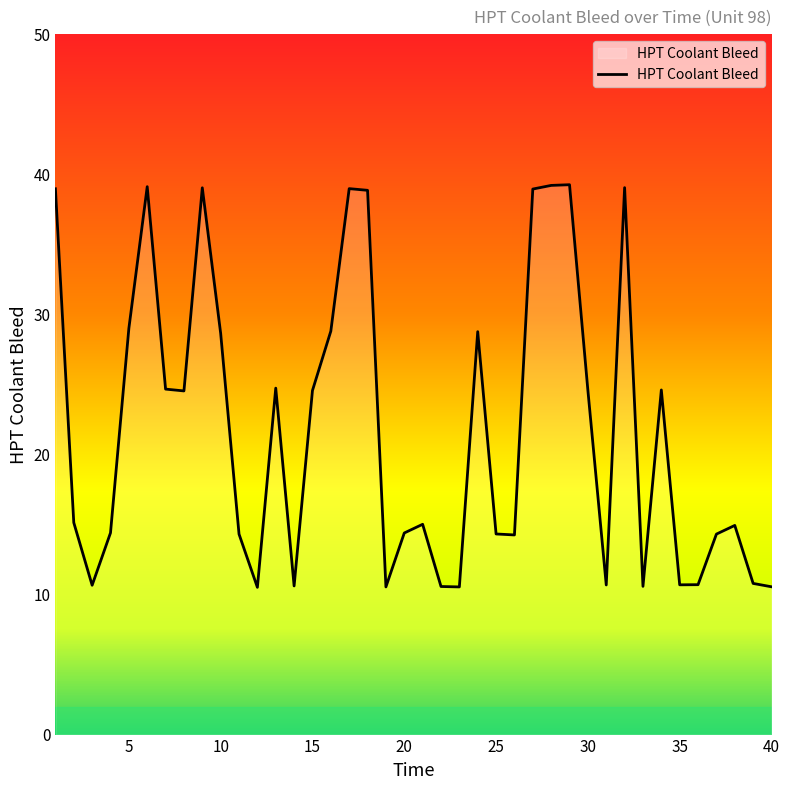

What is the smallest value displayed?

10.5